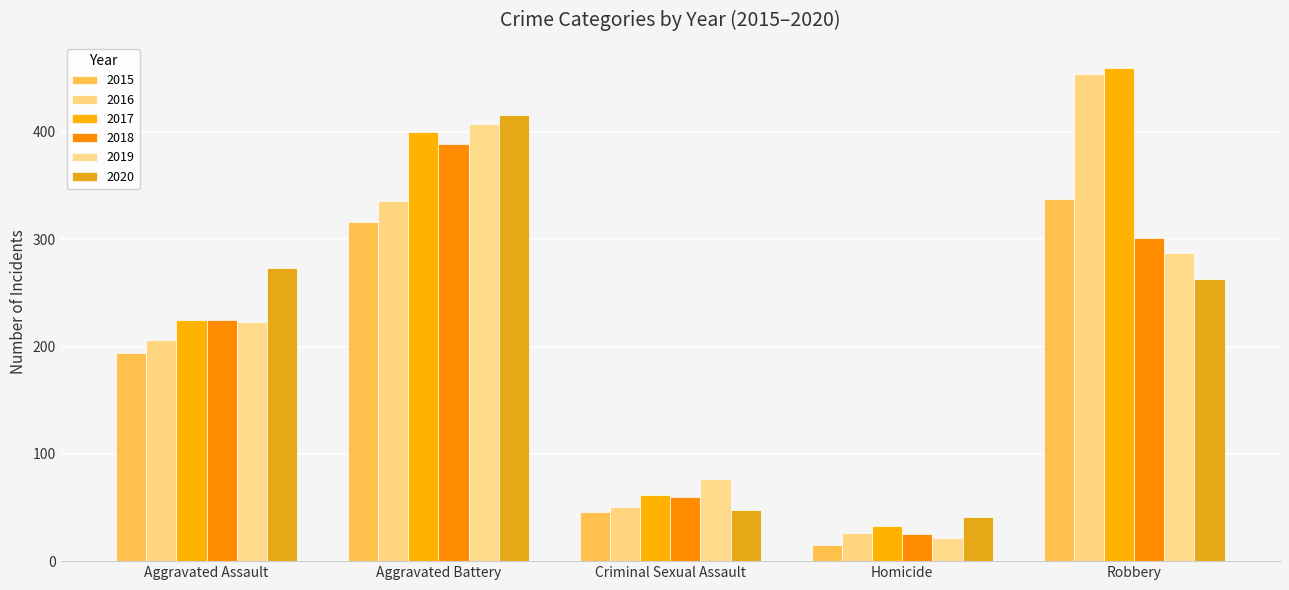

Is it true that 2019 equals 341 at Aggravated Assault?

False